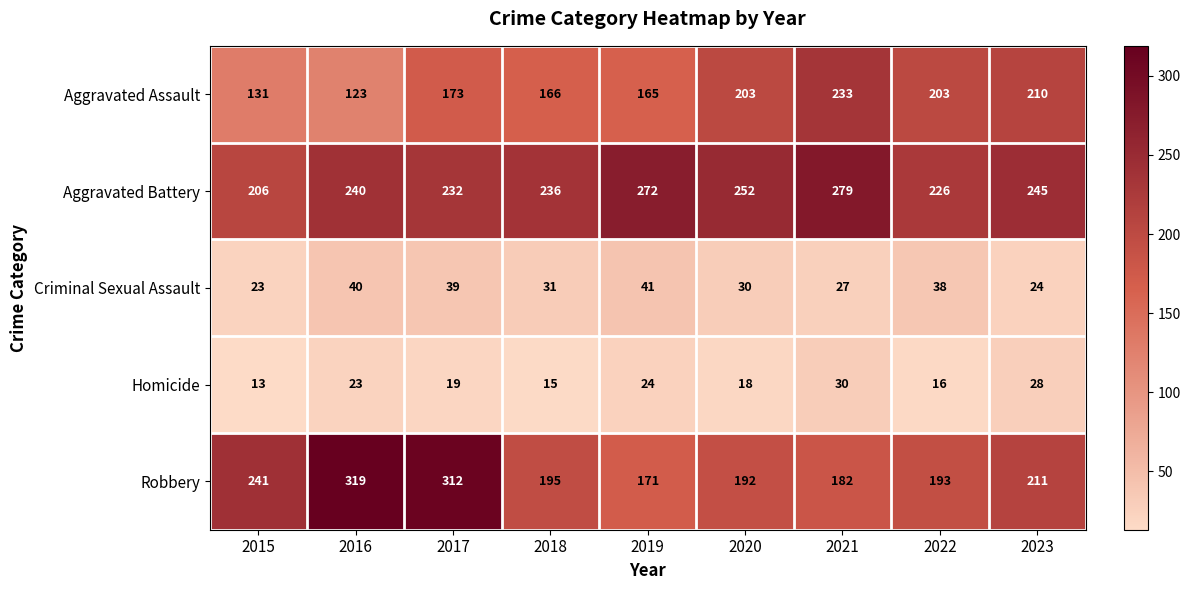

What is the sum of all Criminal Sexual Assault values?

293